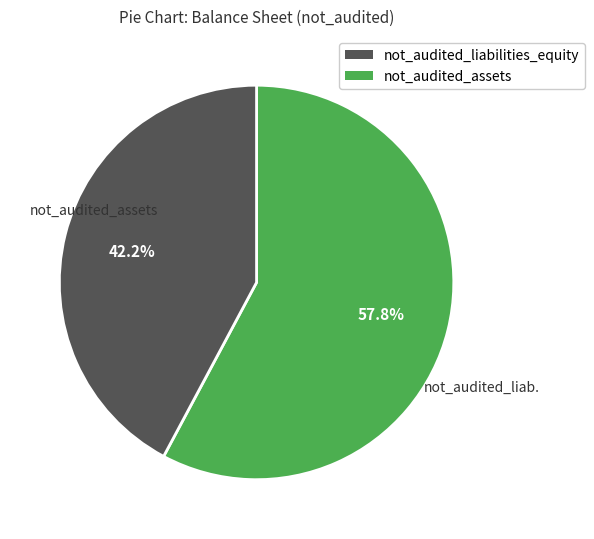

Is there any slice that represents more than half of the pie?

Yes